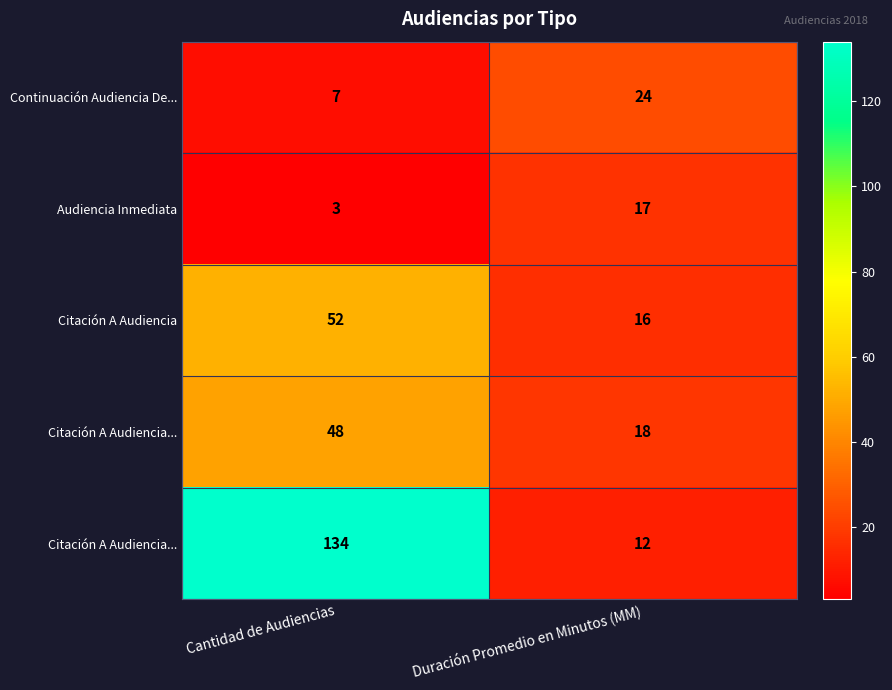

Between Duración Promedio en Minutos (MM) and Cantidad de Audiencias, which is larger?

Duración Promedio en Minutos (MM)